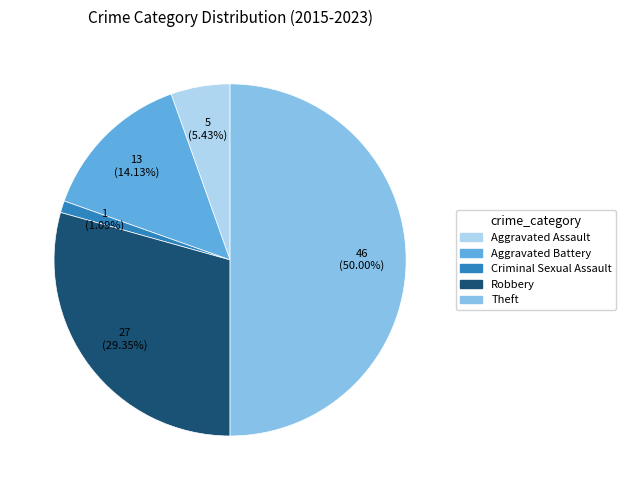

Which has a higher value, Robbery or Theft?

Theft